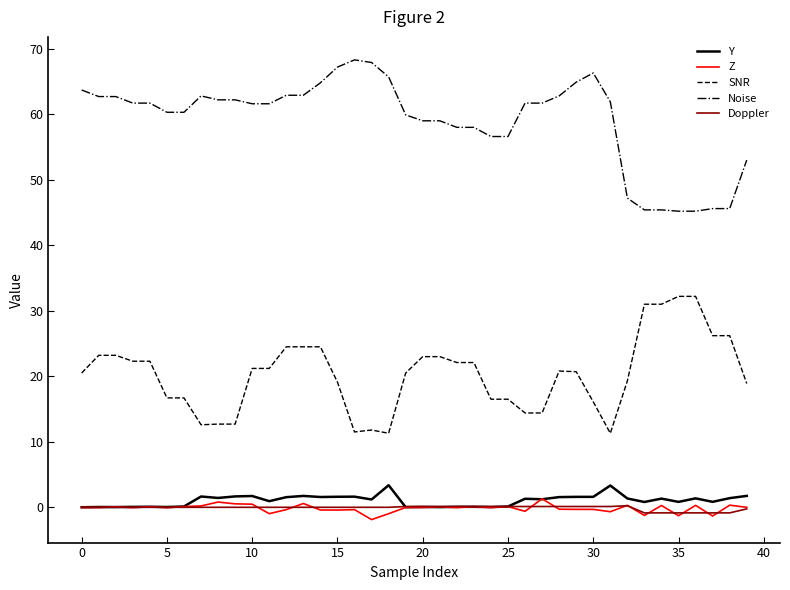

Which series has the largest range (max minus min)?

Noise